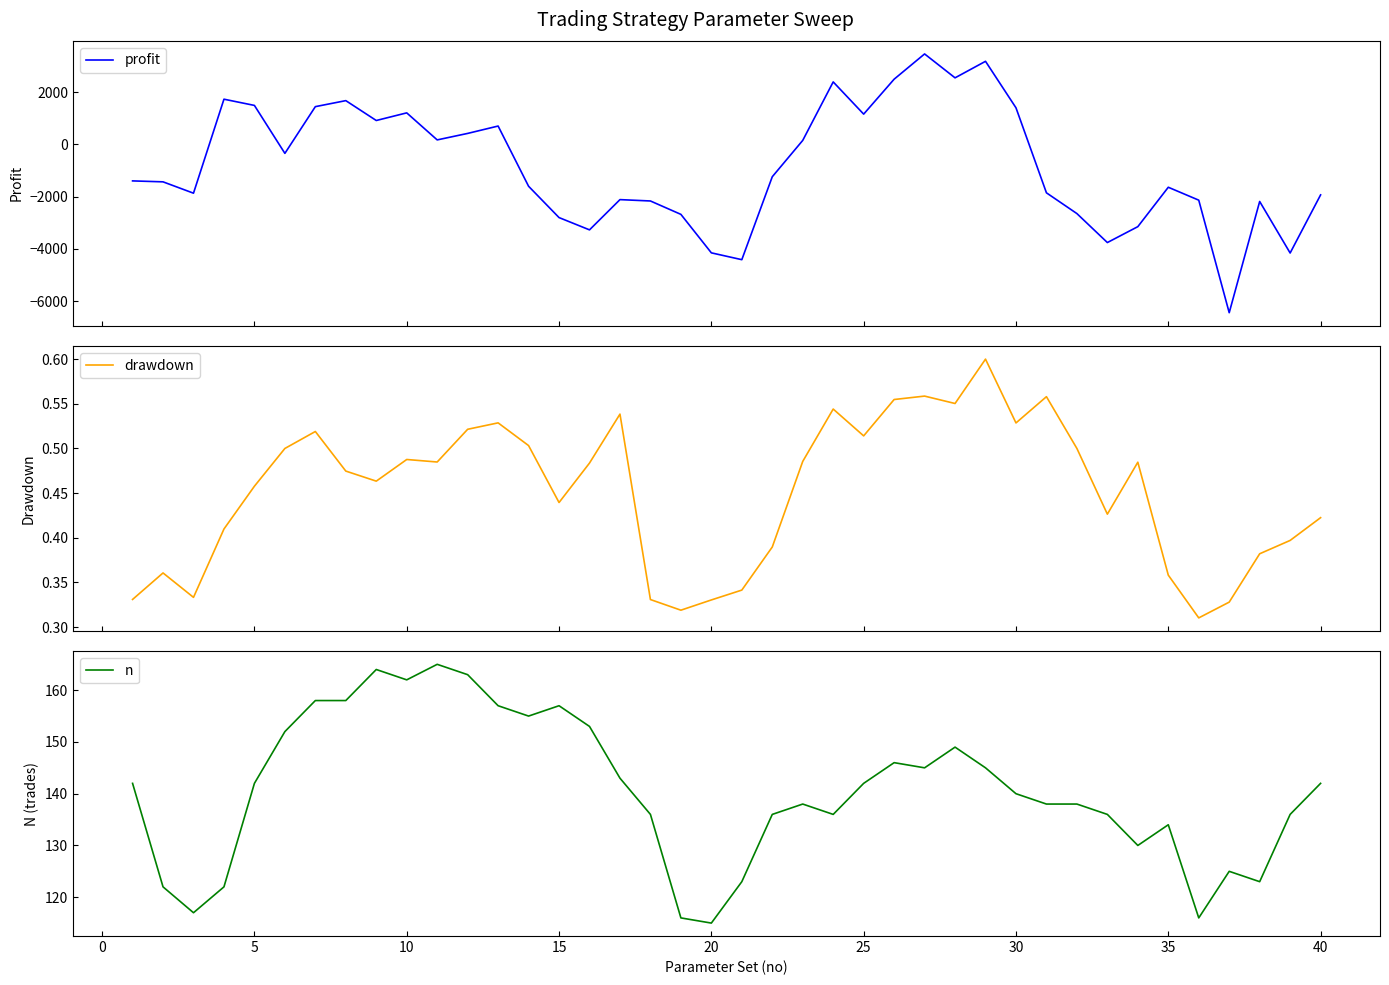

True or false: n has a value of 142 at 25.

True